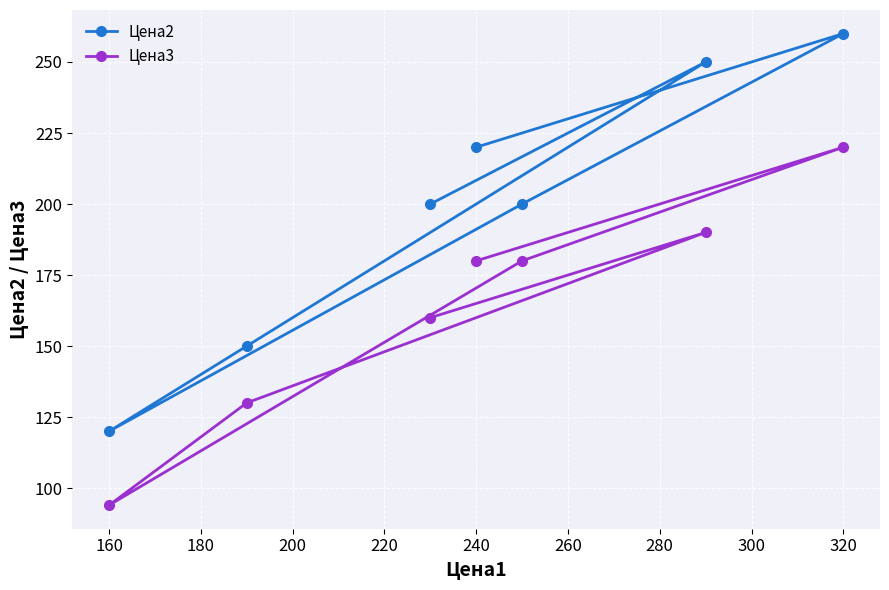

List the series in order of their overall mean, lowest first.

Цена3, Цена2